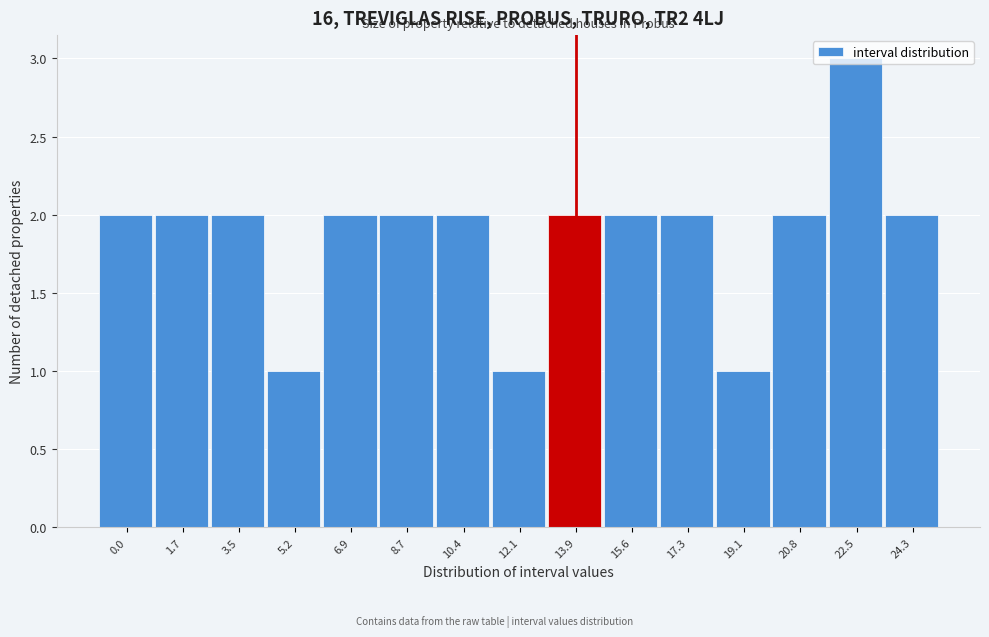

The value at 3.5 is 3. True or false?

False